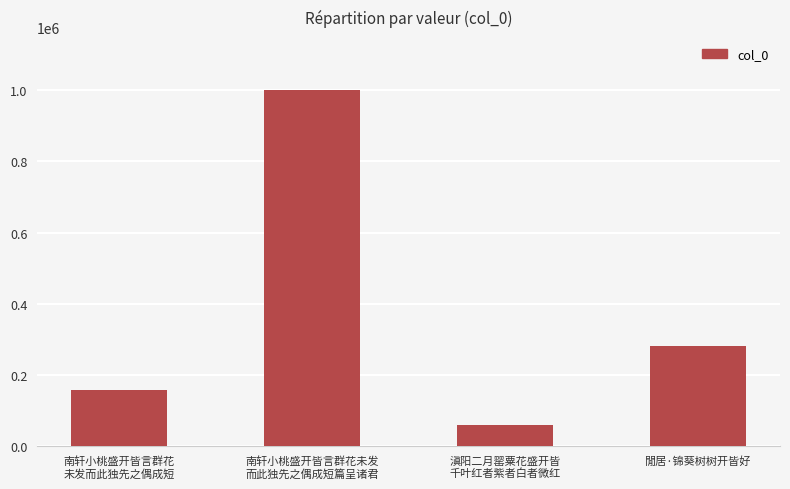

What is the value of the 2nd bar from the left?

999858